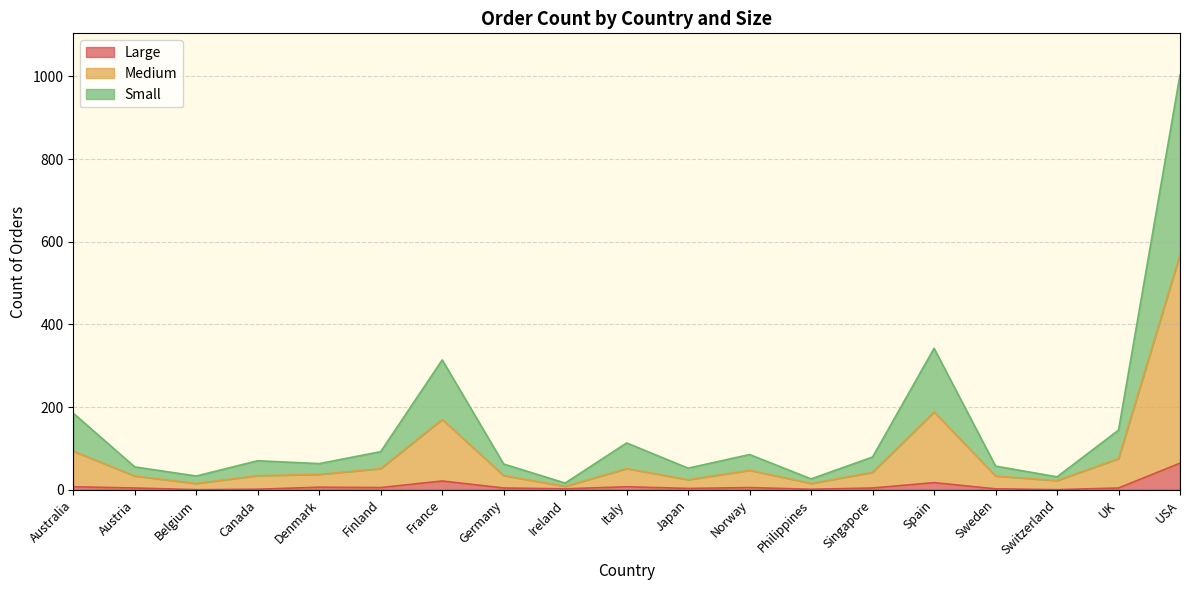

What is the maximum value shown in the chart?

1004